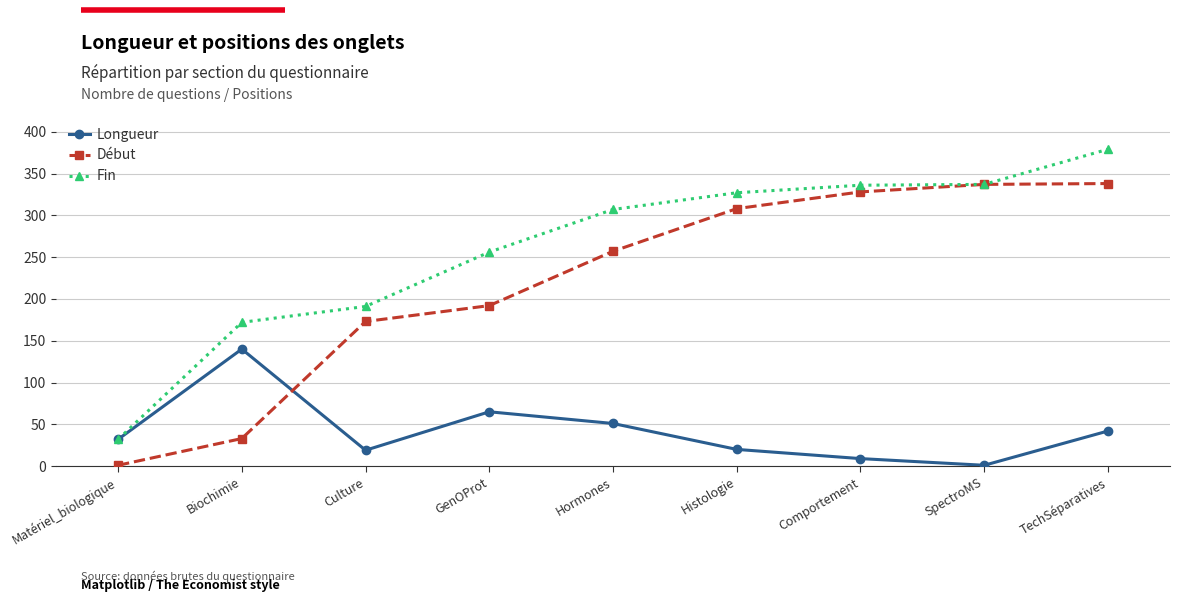

What position from the left is Biochimie?

2